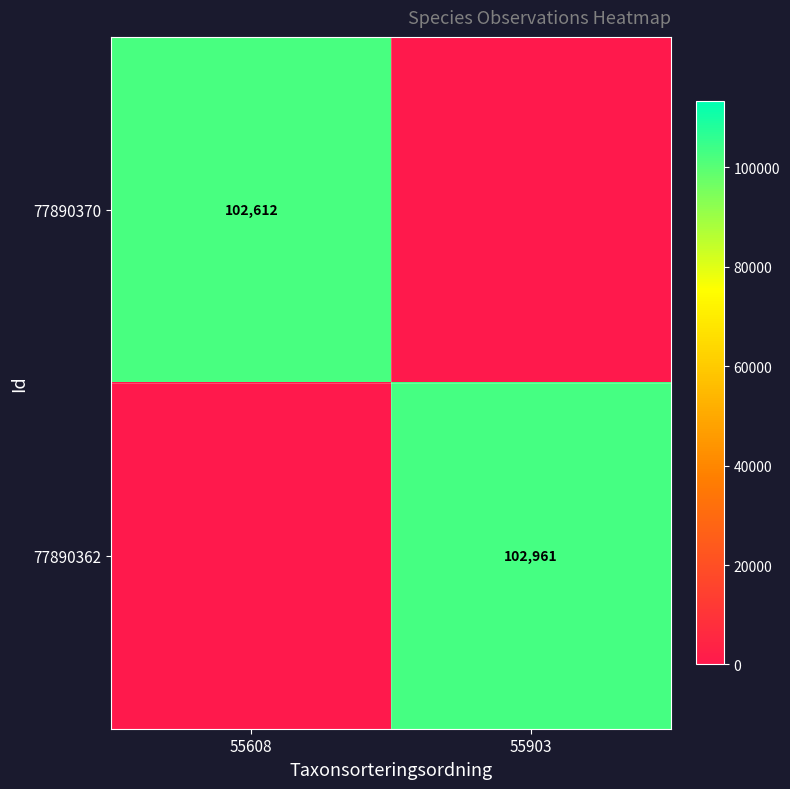

The value of 77890362 at 55903 is 102961. True or false?

True